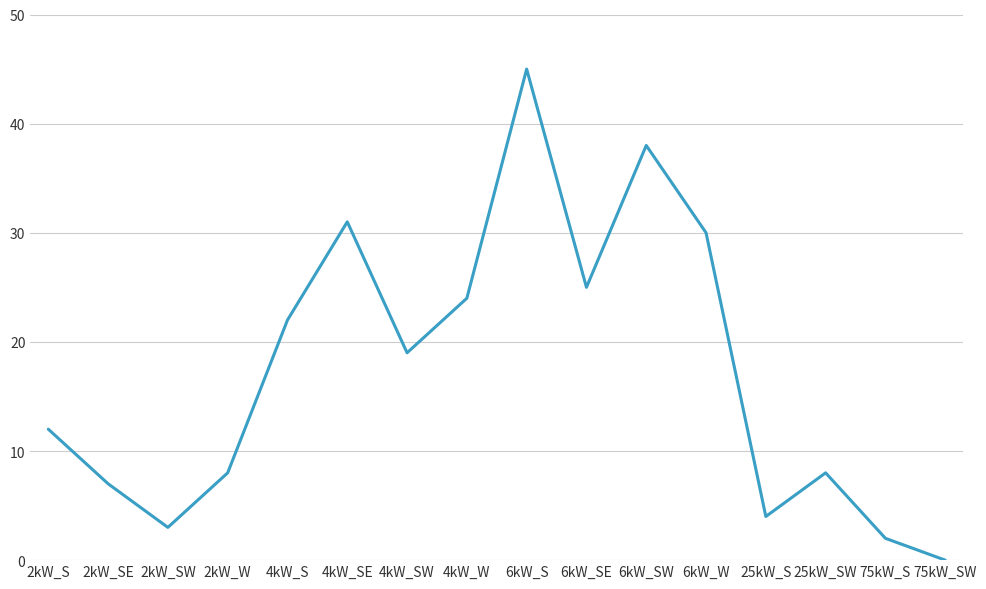

How many lines are shown in the chart?

1